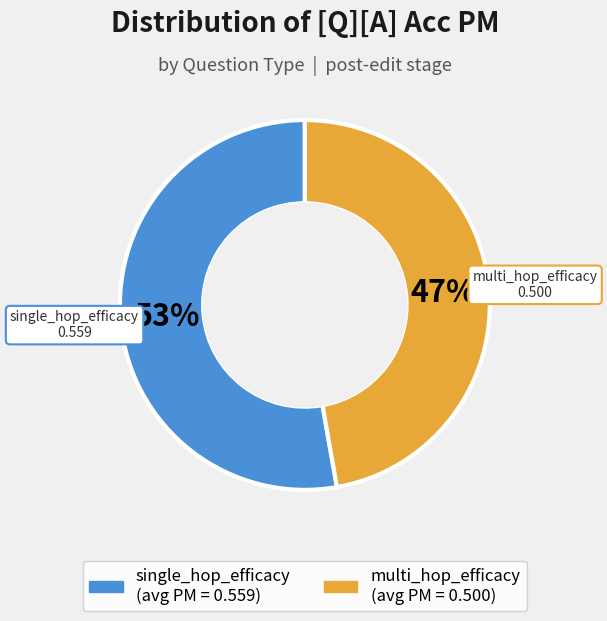

Does single_hop_efficacy represent more than half of the total?

Yes